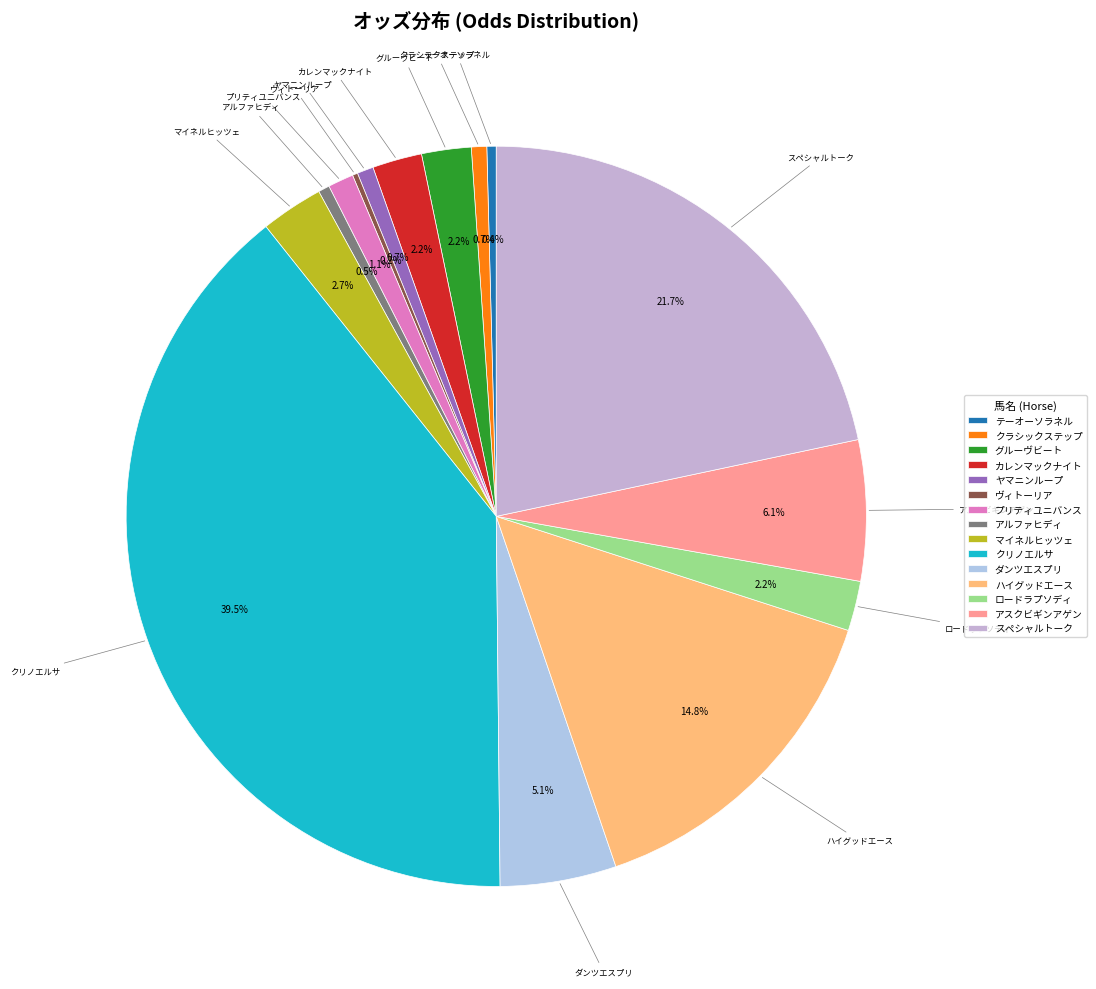

What is the ratio of the value at グルーヴビート to the value at マイネルヒッツェ?

0.8